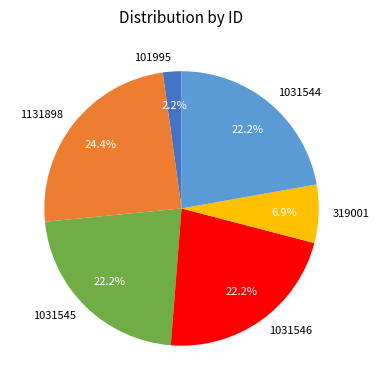

Is it true that 1031545 is 22% of the pie?

True